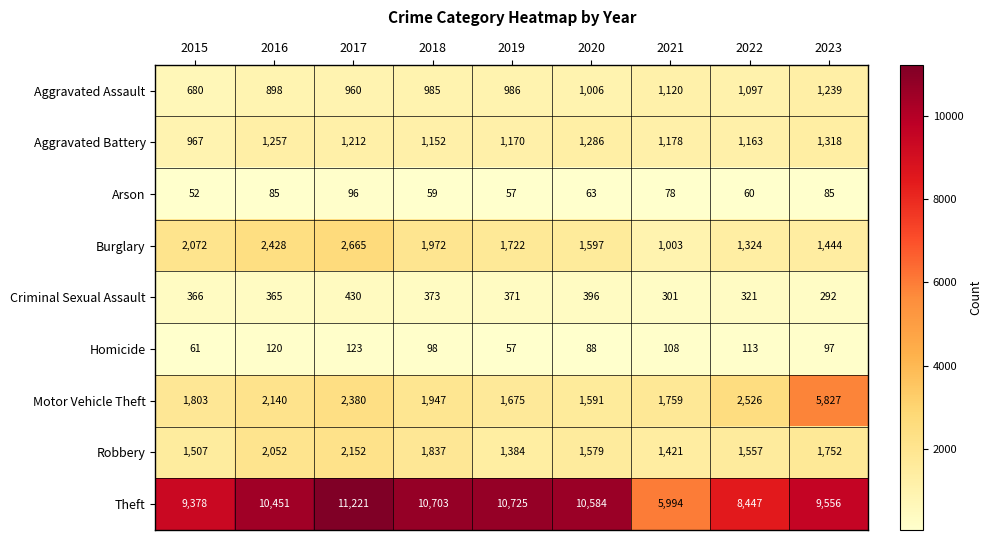

Which category has the lowest value across all series?

2015